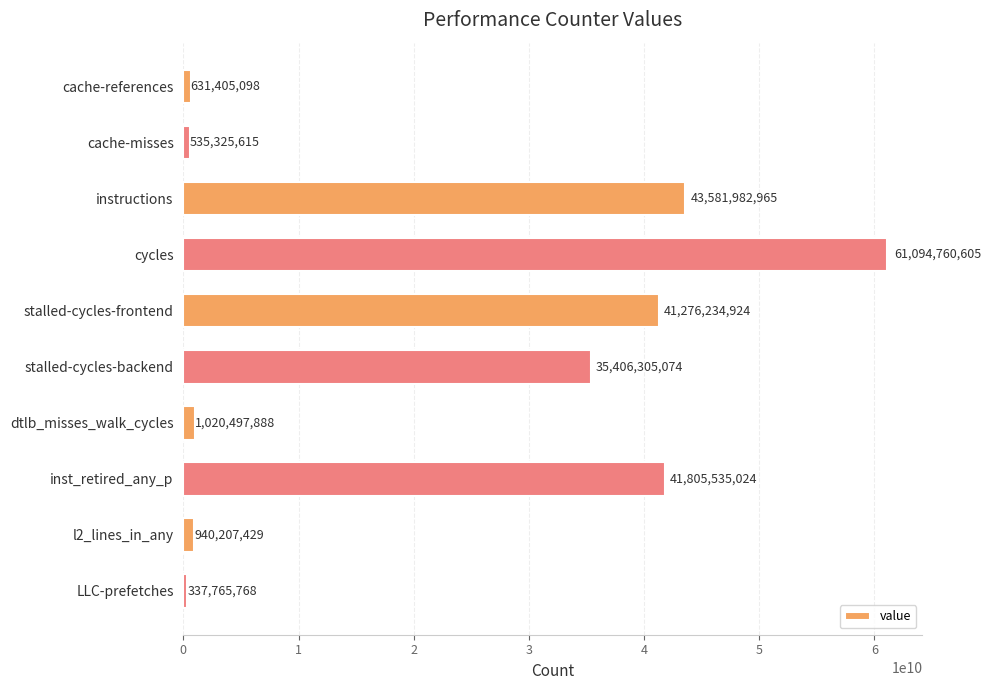

What is the minimum value shown in the chart?

337765768